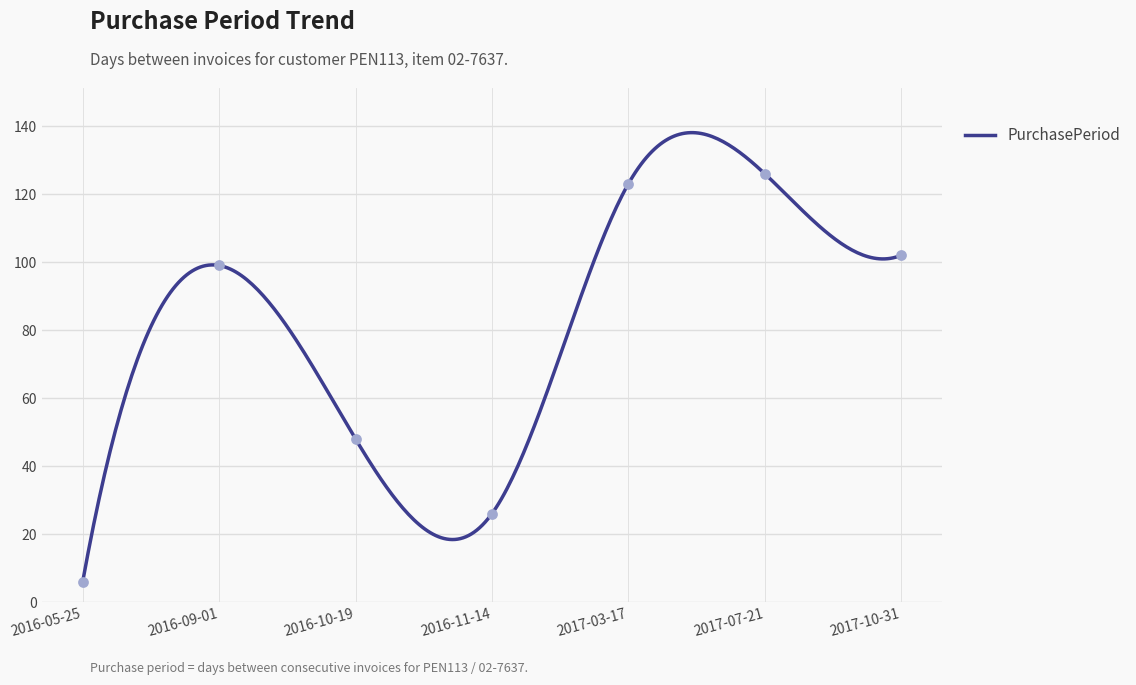

What is the change in value from 2016-11-14 to 2017-03-17?

+97